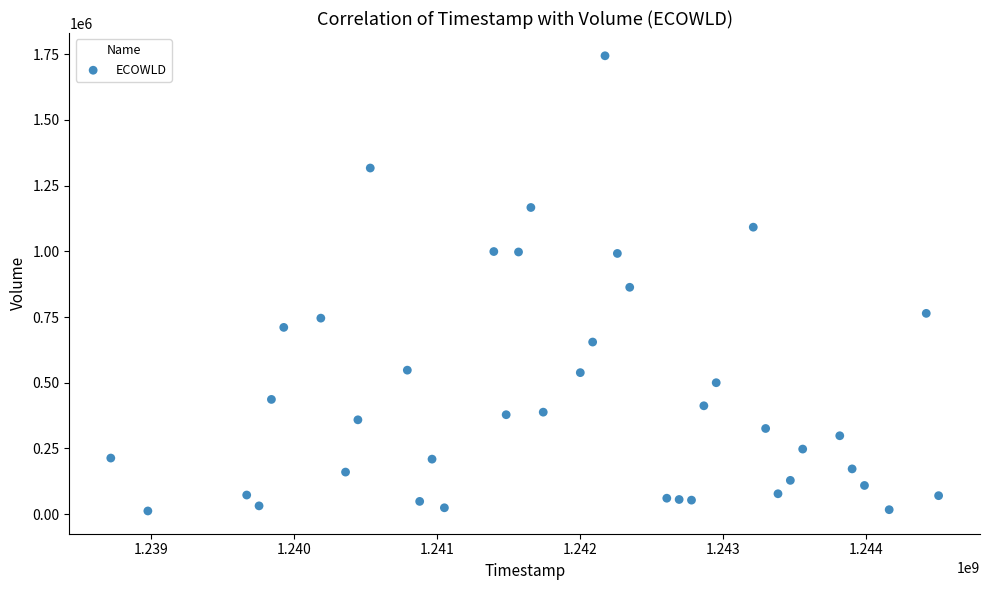

What is the range of X values (max minus min)?

5788800